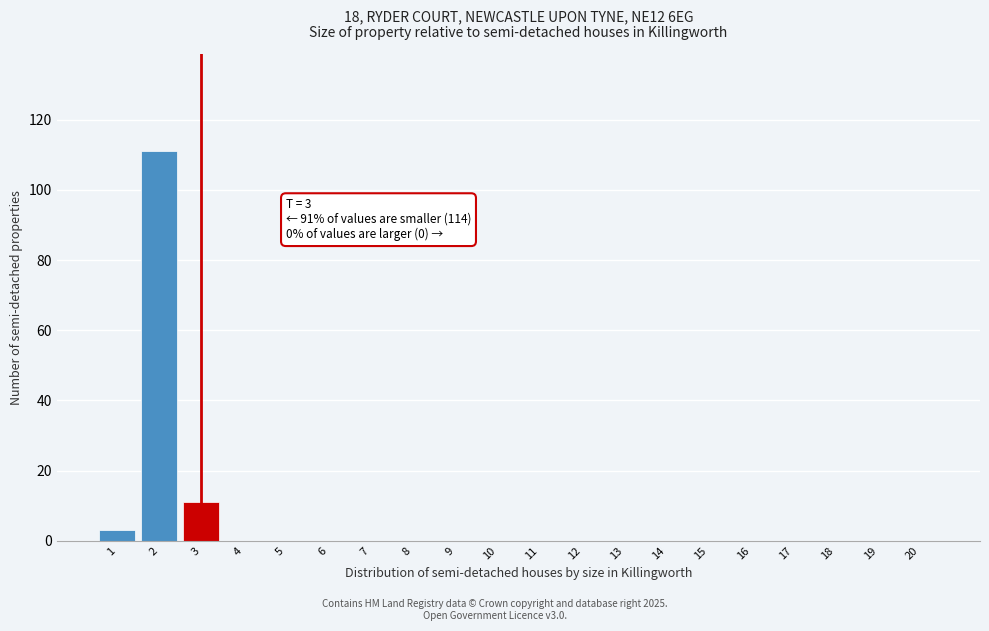

Reading right to left, what are all the values shown in this chart?

20=0	19=0	18=0	17=0	16=0	15=0	14=0	13=0	12=0	11=0	10=0	9=0	8=0	7=0	6=0	5=0	4=0	3=11	2=111	1=3